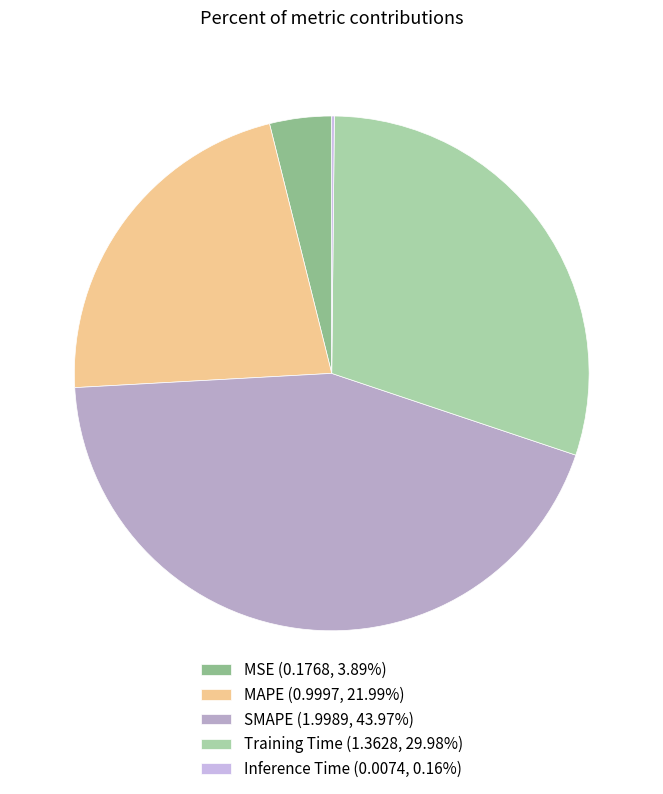

Count the number of slices in the pie.

5